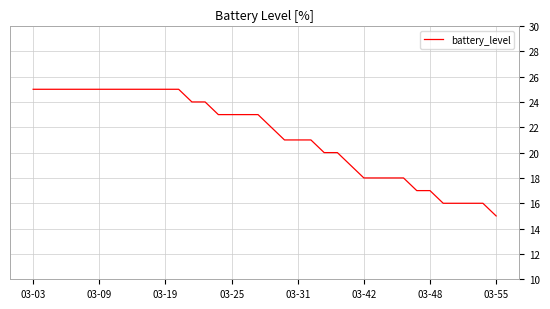

What is the greatest value displayed?

25